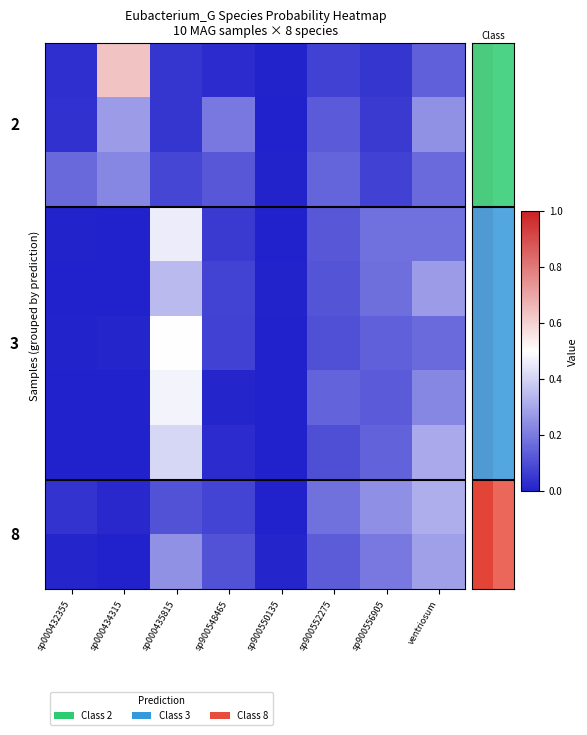

How many categories are shown in the chart?

8